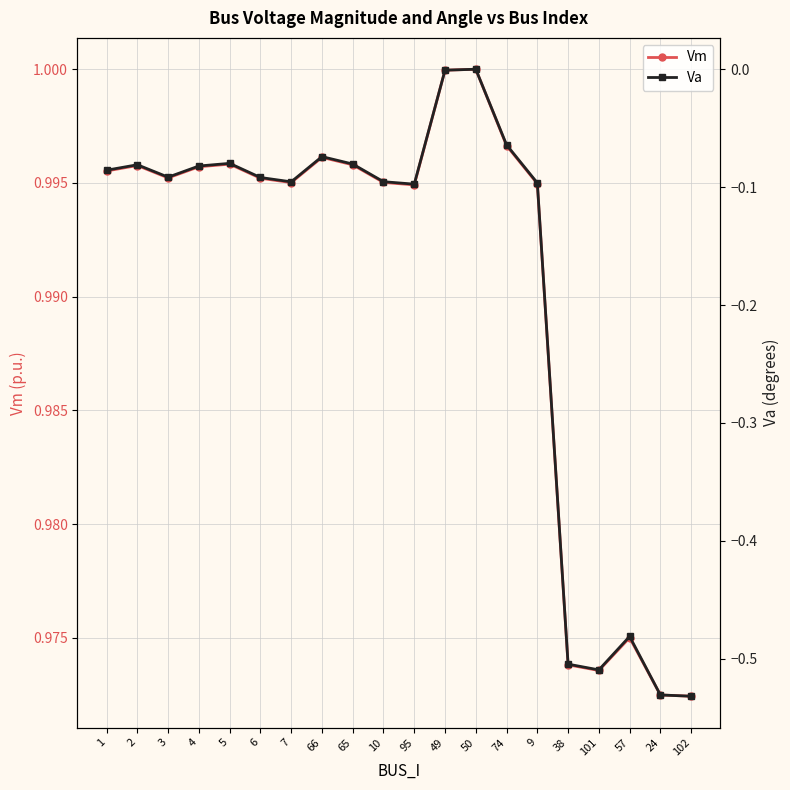

Which series has the largest total across all categories?

Vm